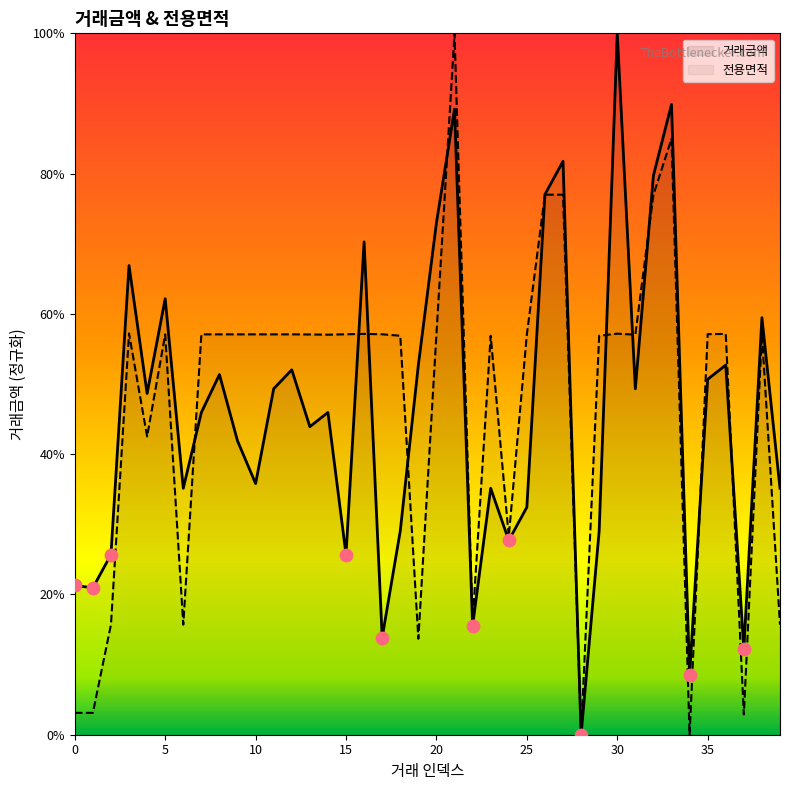

Approximately how many times larger is the value at 4 compared to 19?

0.9